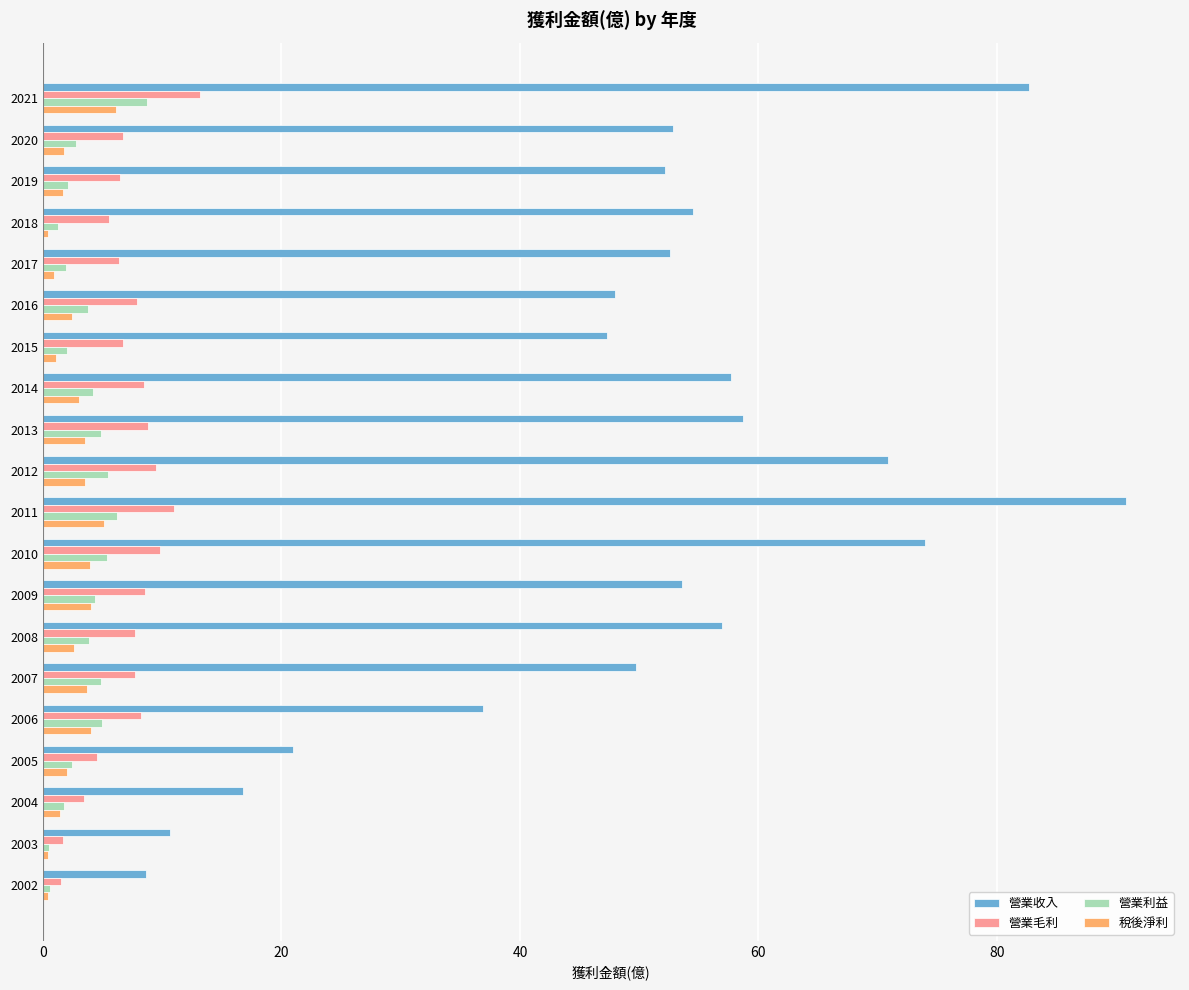

What is the spread (max minus min) of values at 2013?

55.2